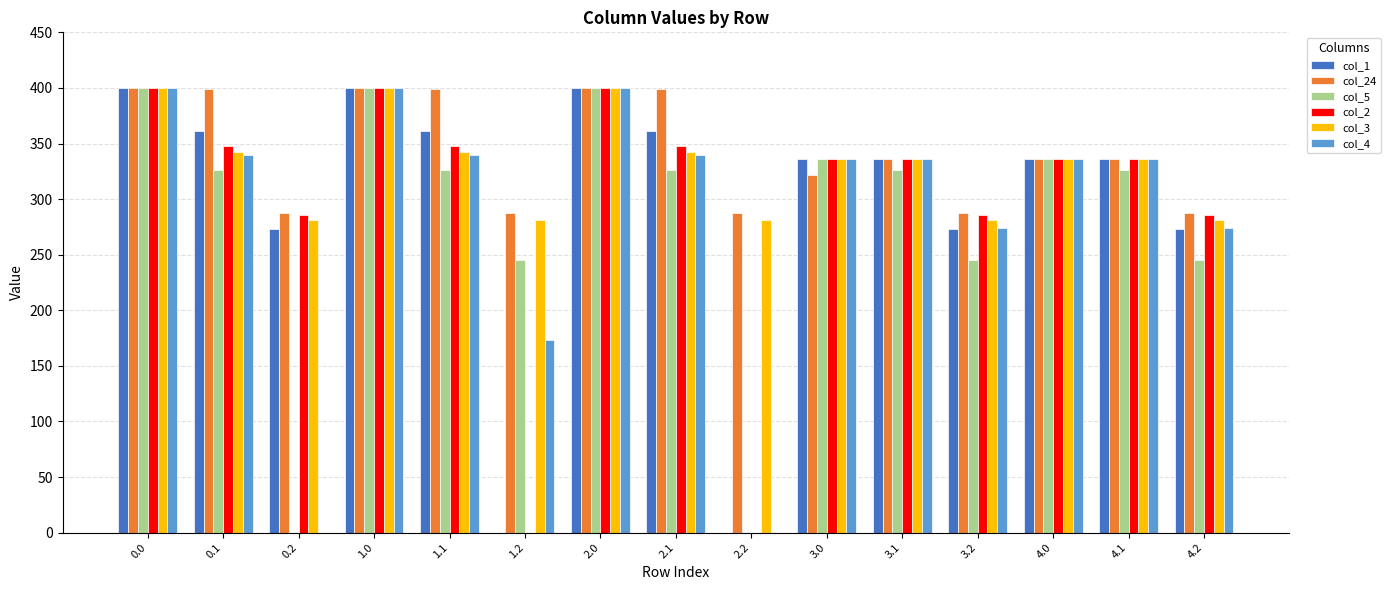

What are all the series names shown in the legend?

col_1, col_24, col_5, col_2, col_3, col_4